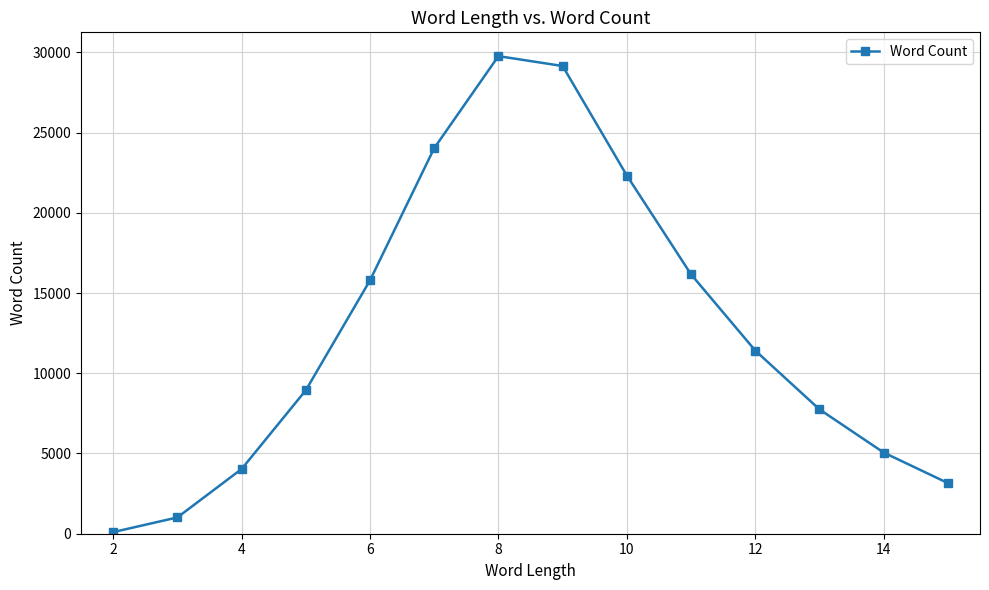

What is the sum of all values?

178691